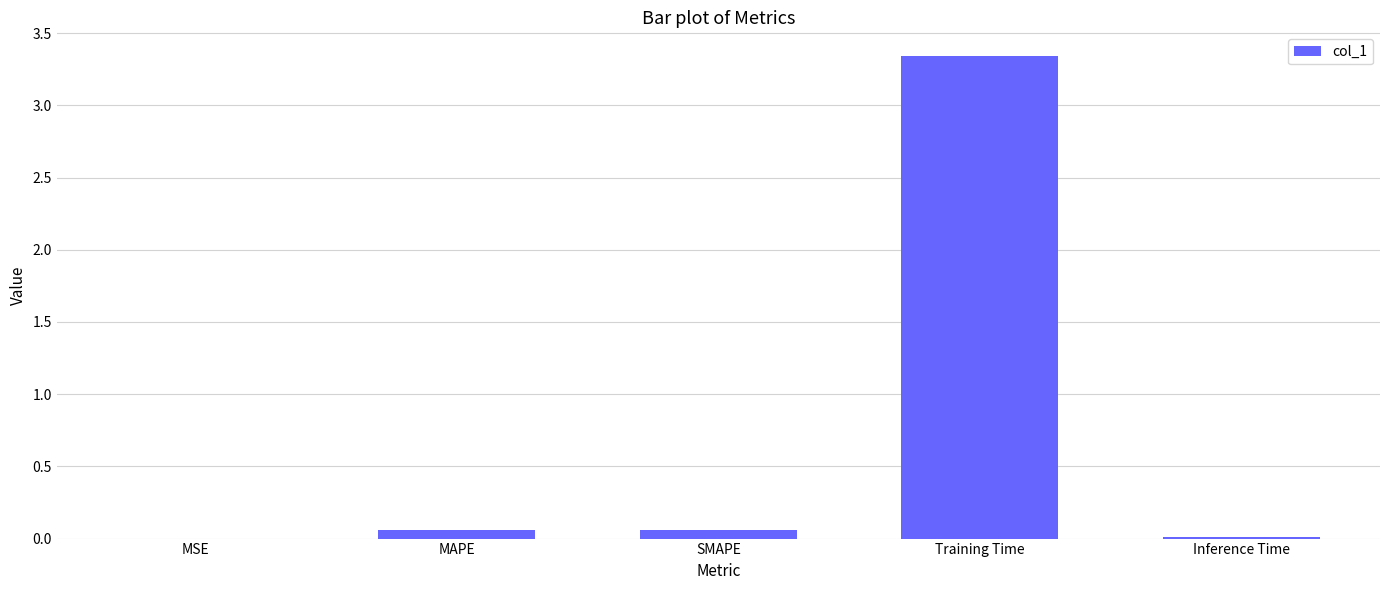

What is the sum of all values?

3.5